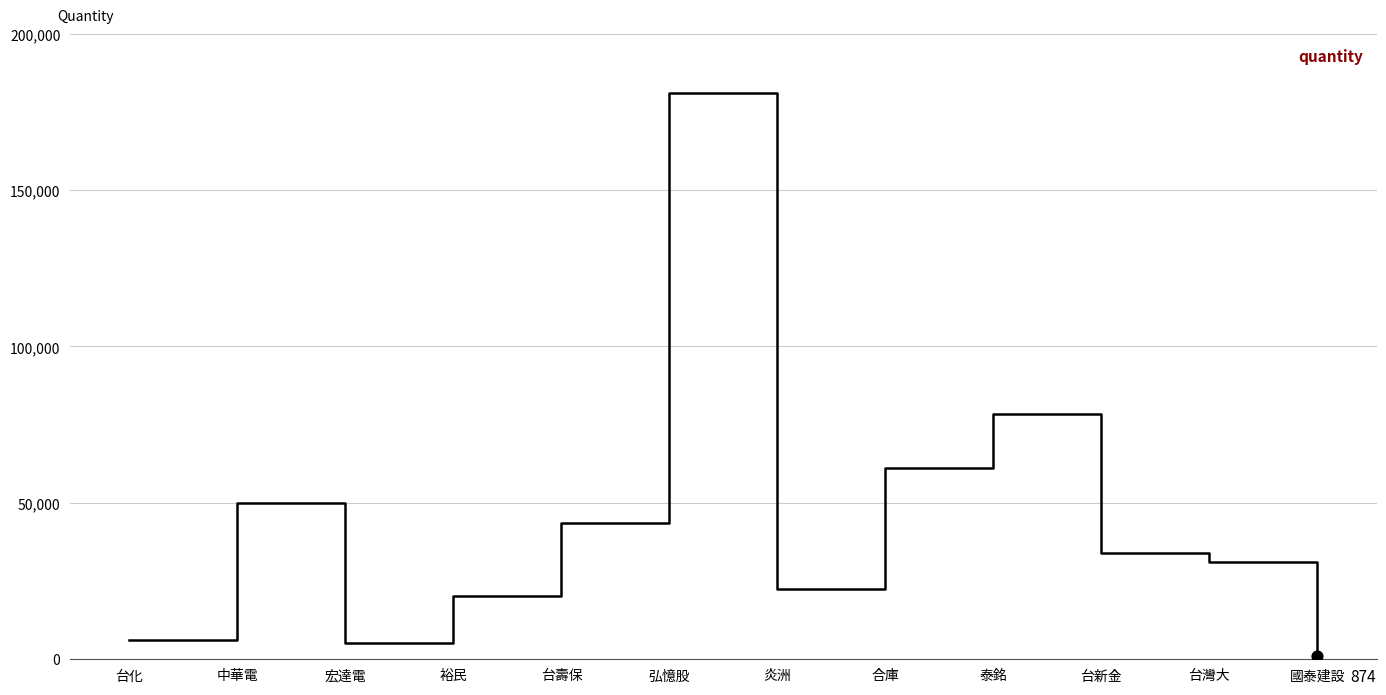

What is the ratio of the value at 宏達電 to the value at 台壽保?

0.1